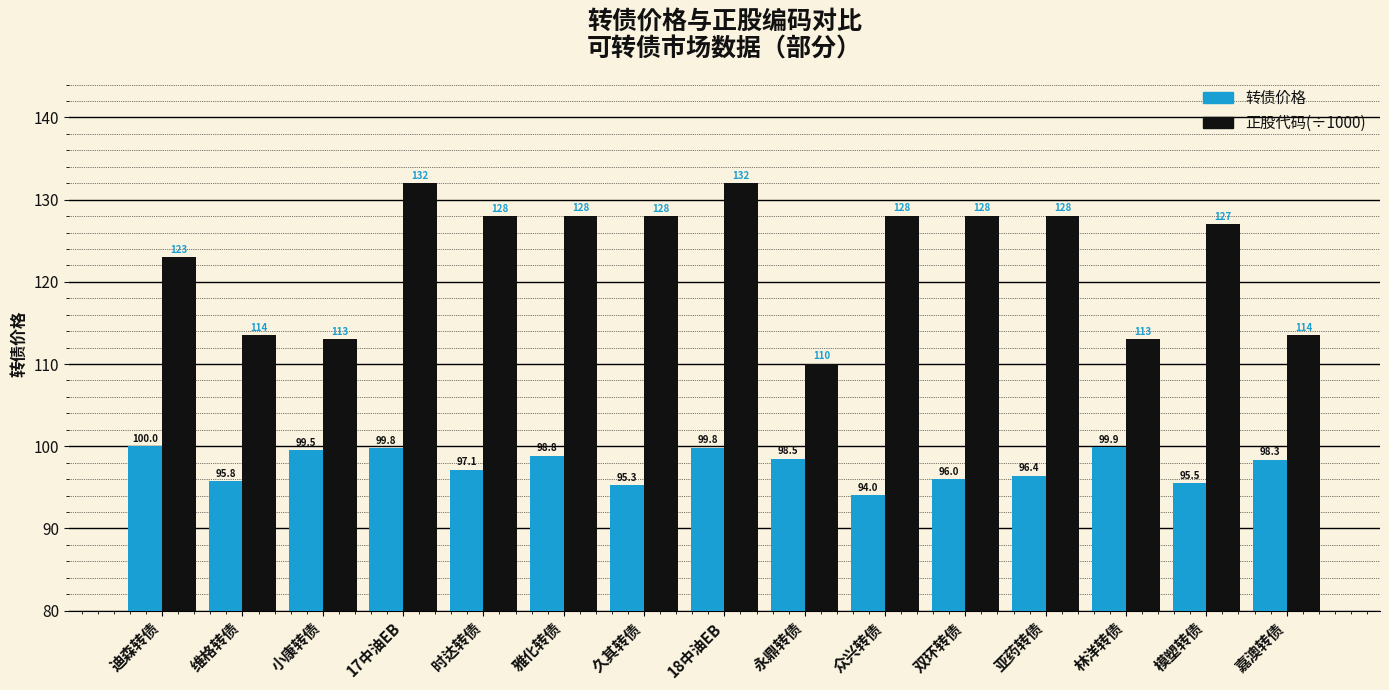

What is the label of the 15th bar from the left?

嘉澳转债